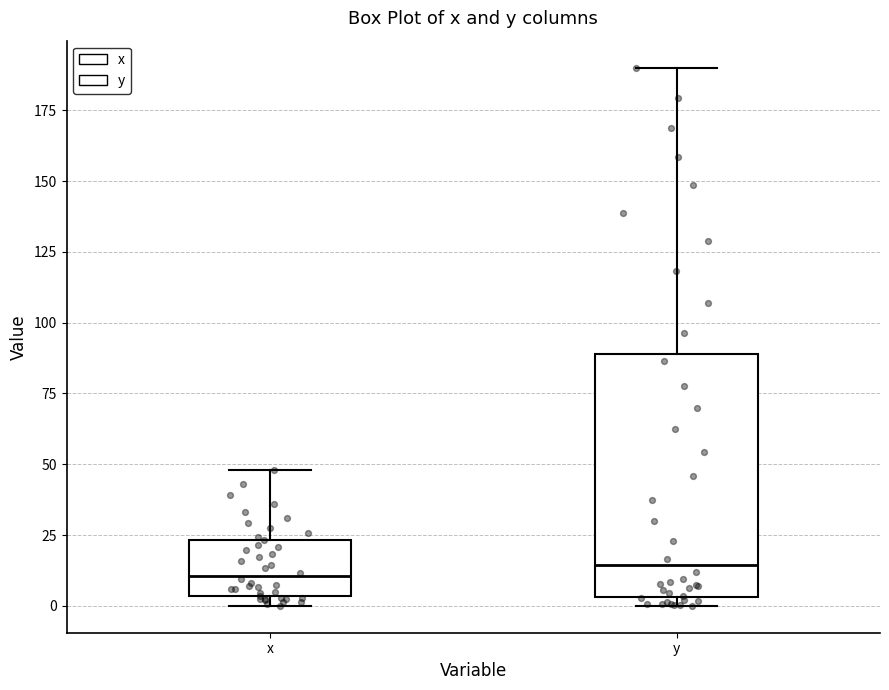

Where is the lower edge of the box for x on the y-axis? The values are not printed on the chart, so give them approximately, as read against the axis.

5